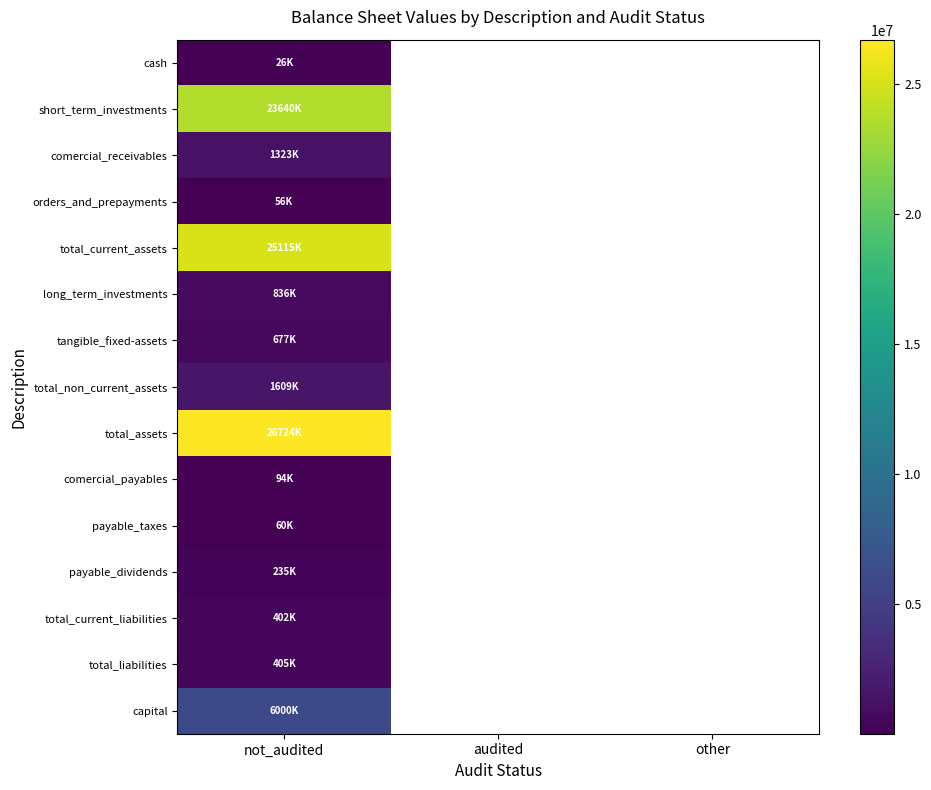

At how many categories does at least one series exceed 12815877?

1